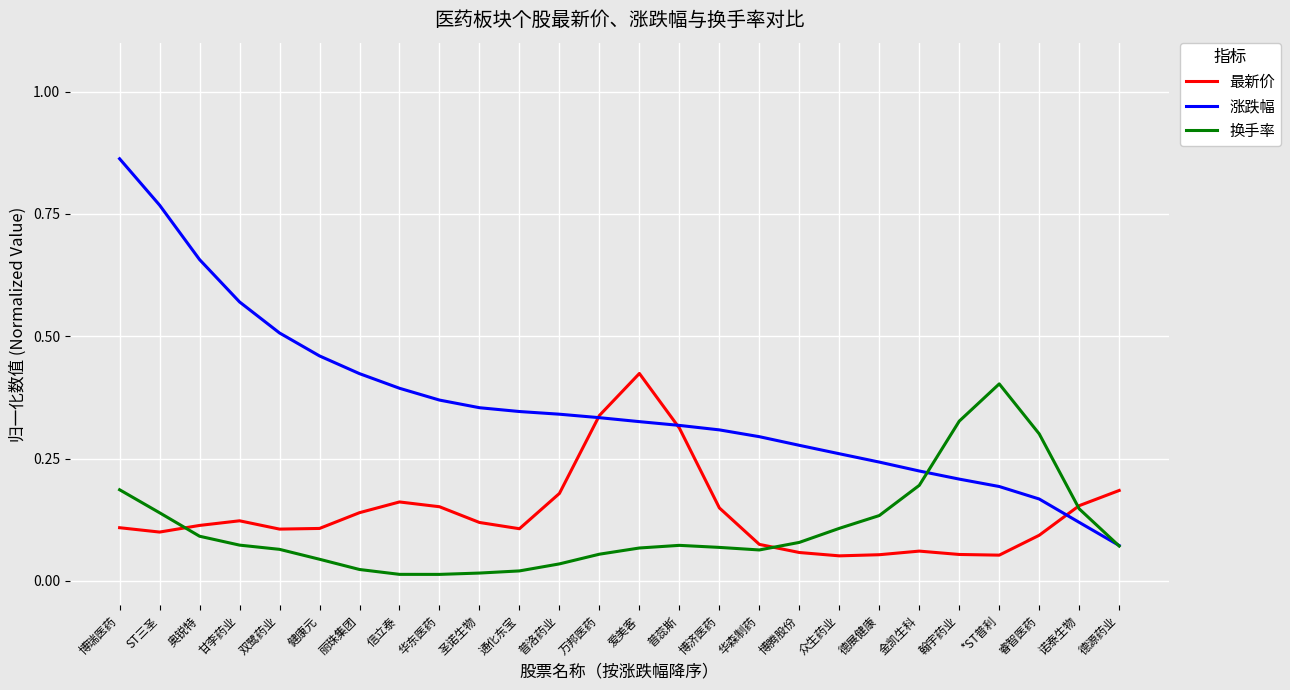

What is the total value across all series at ST三圣?

1.0